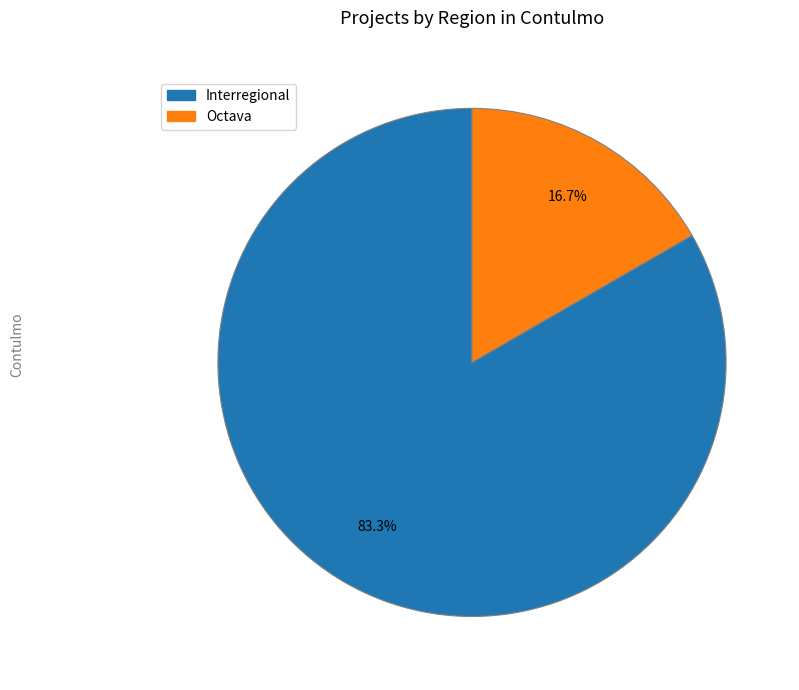

What percentage is the Octava slice, to the nearest percent?

17%